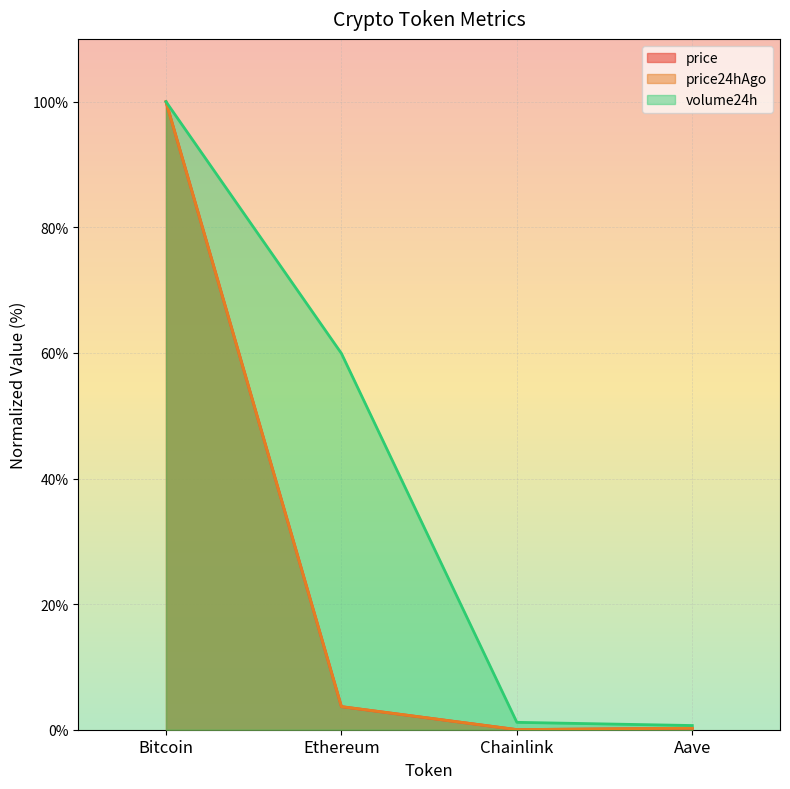

Reading left to right, transcribe all the data shown in this chart.

price: 100.0	3.7	0.0	0.2
price24hAgo: 100.0	3.7	0.0	0.2
volume24h: 100.0	59.9	1.2	0.7